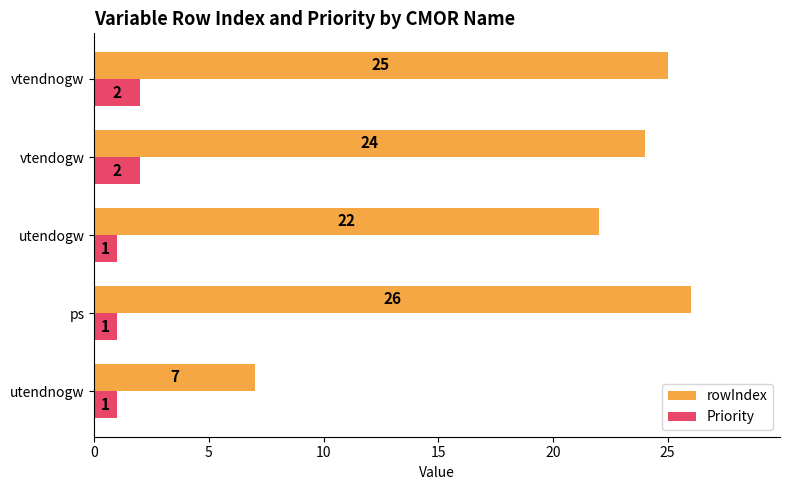

How many Priority values are between 1 and 2?

5